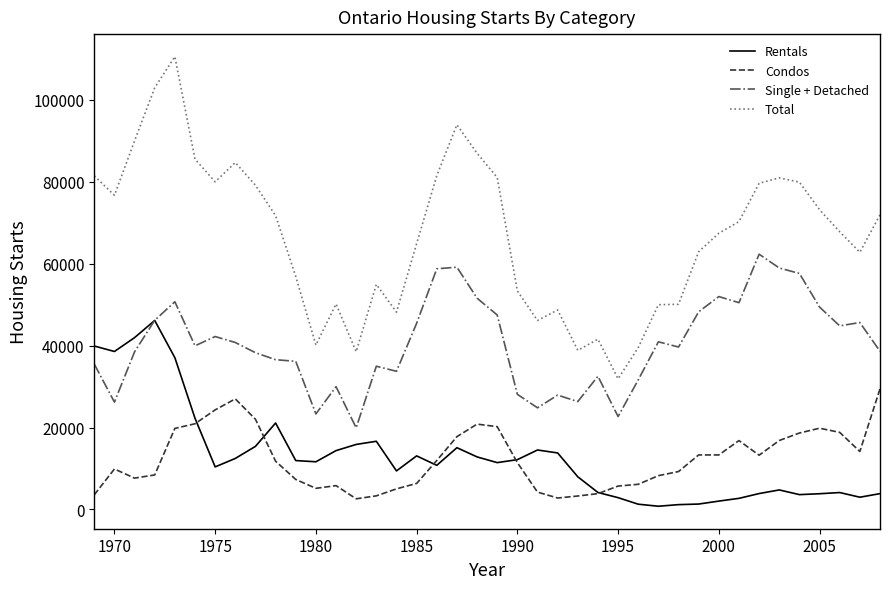

Count the number of data series in this chart.

4